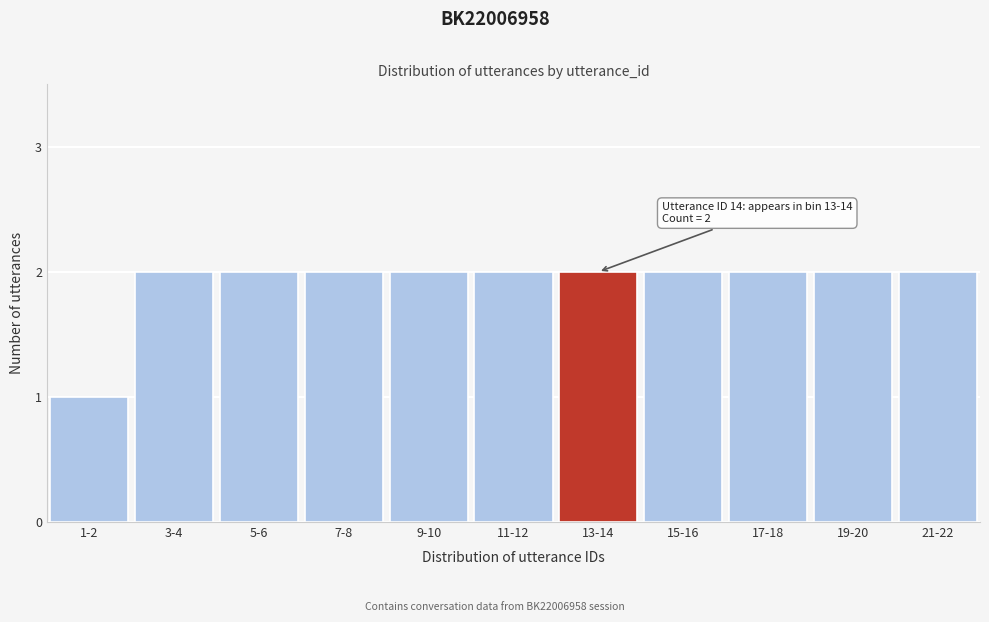

Reading left to right, transcribe all the data shown in this chart.

1	2	2	2	2	2	2	2	2	2	2